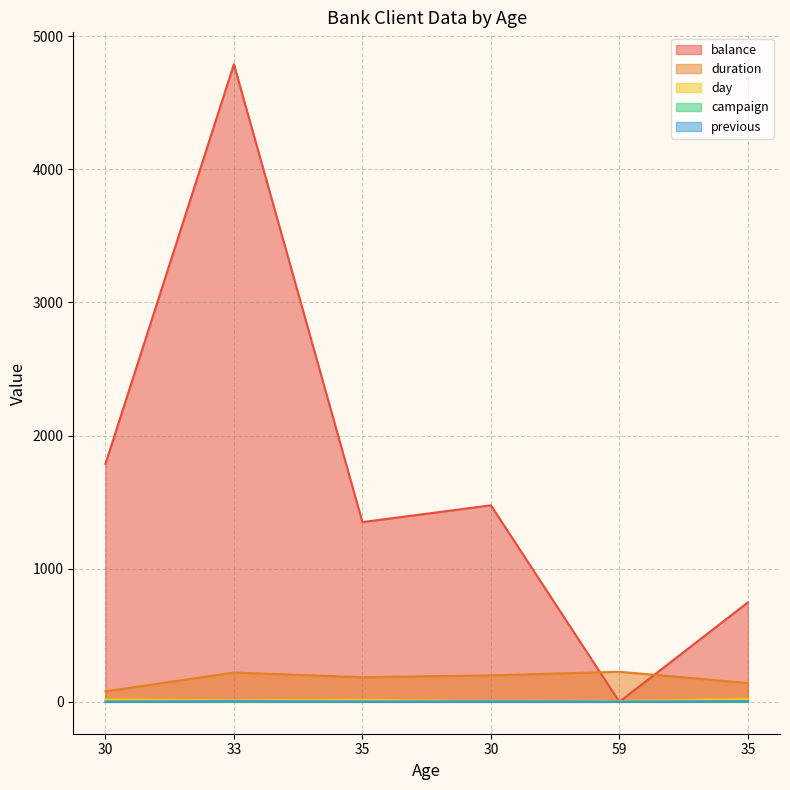

True or false: day and balance intersect in this chart.

True